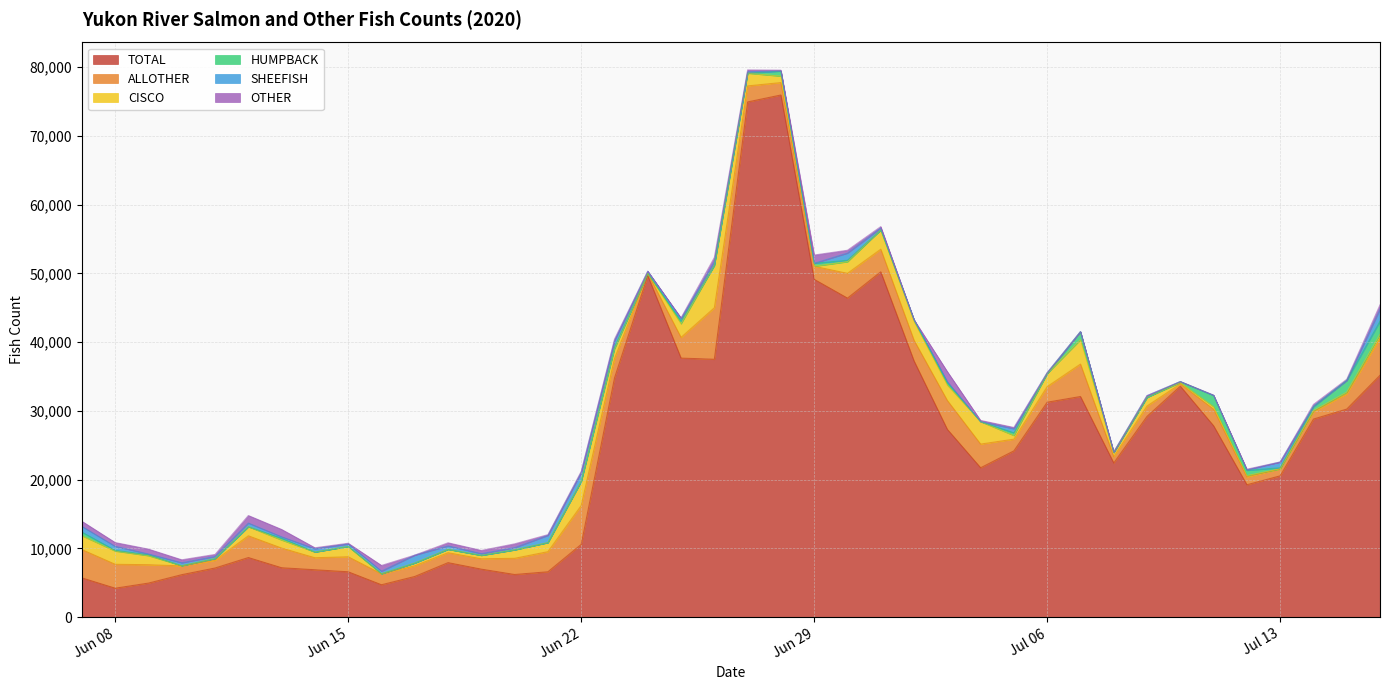

True or false: CISCO and ALLOTHER intersect in this chart.

False